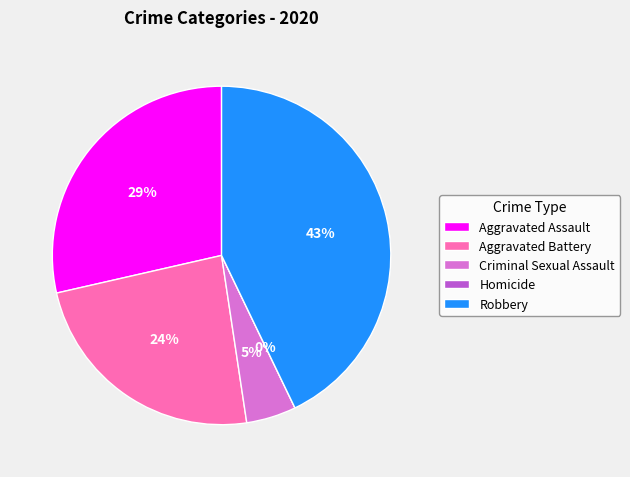

Rank the categories by value from highest to lowest.

Robbery, Aggravated Assault, Aggravated Battery, Criminal Sexual Assault, Homicide